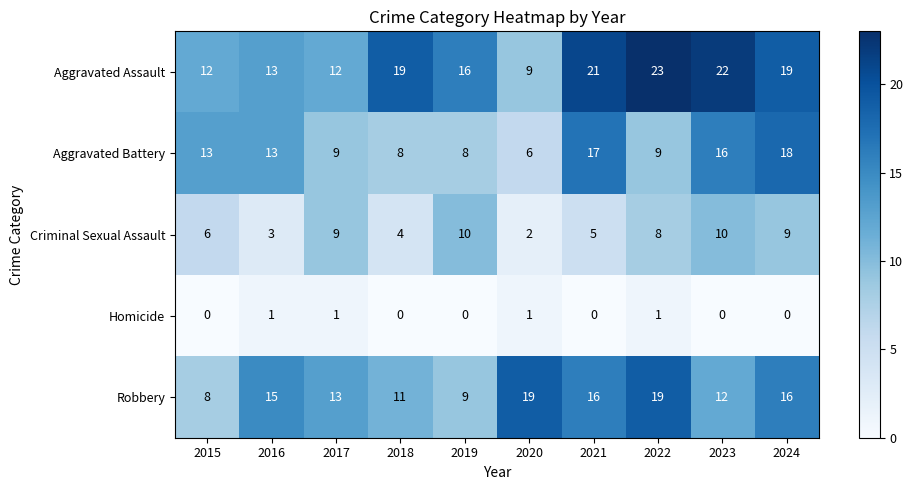

At which label does Aggravated Assault reach its minimum?

2020